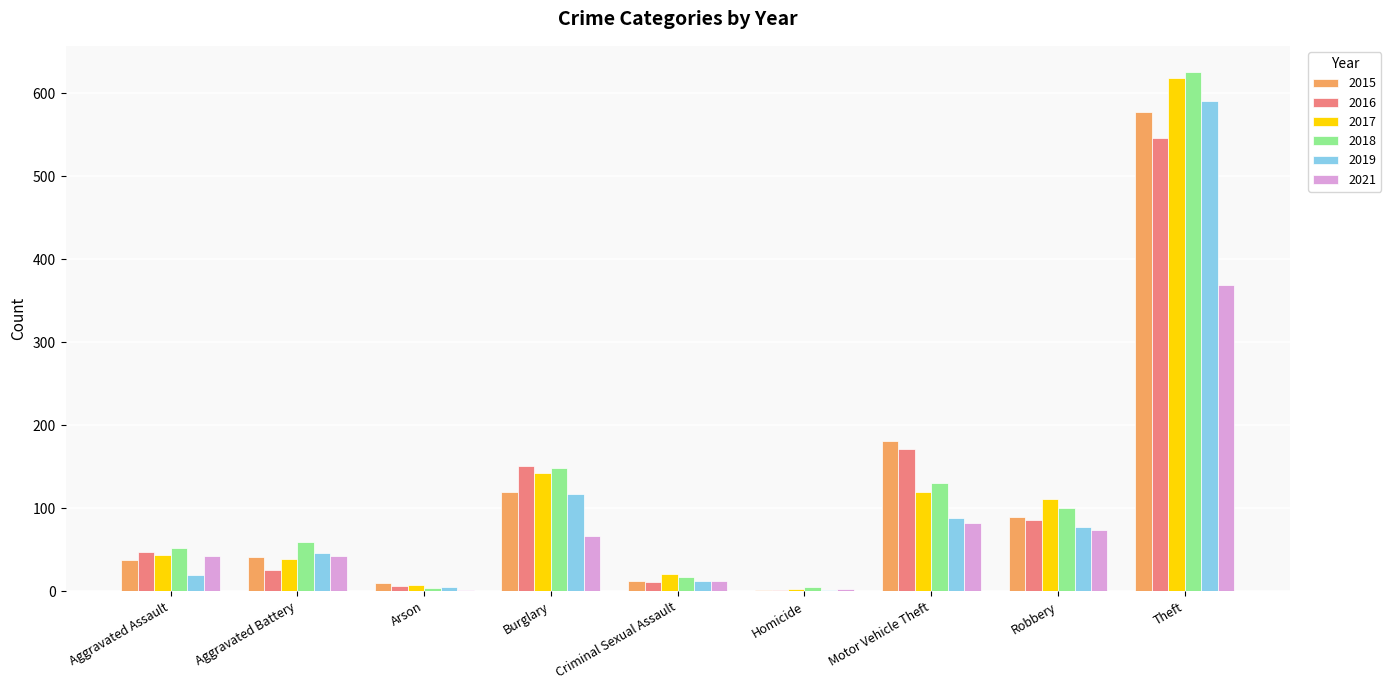

What are all the series names shown in the legend?

2015, 2016, 2017, 2018, 2019, 2021